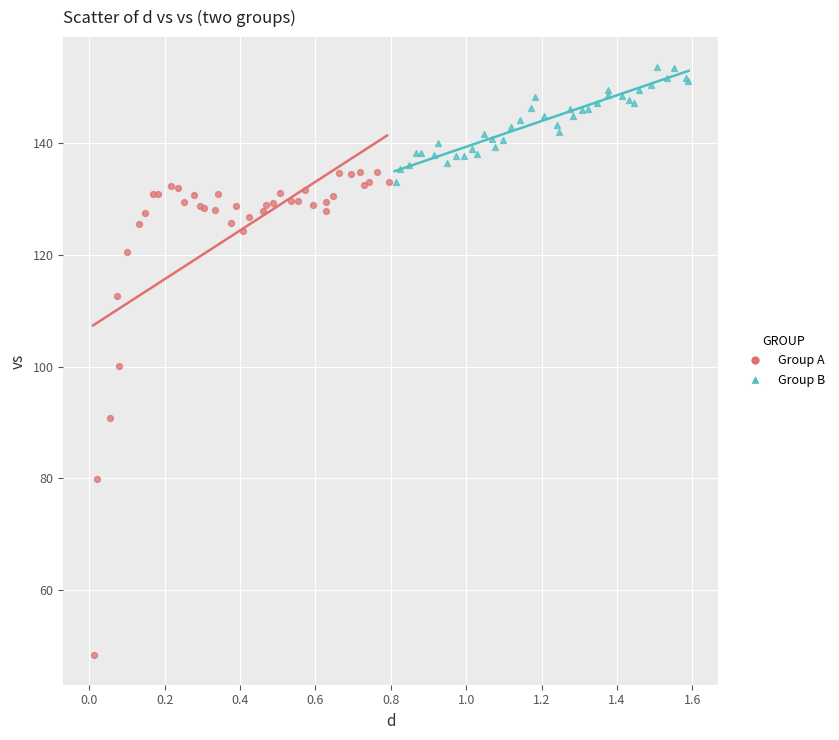

Which series contains the highest Y value?

Group B